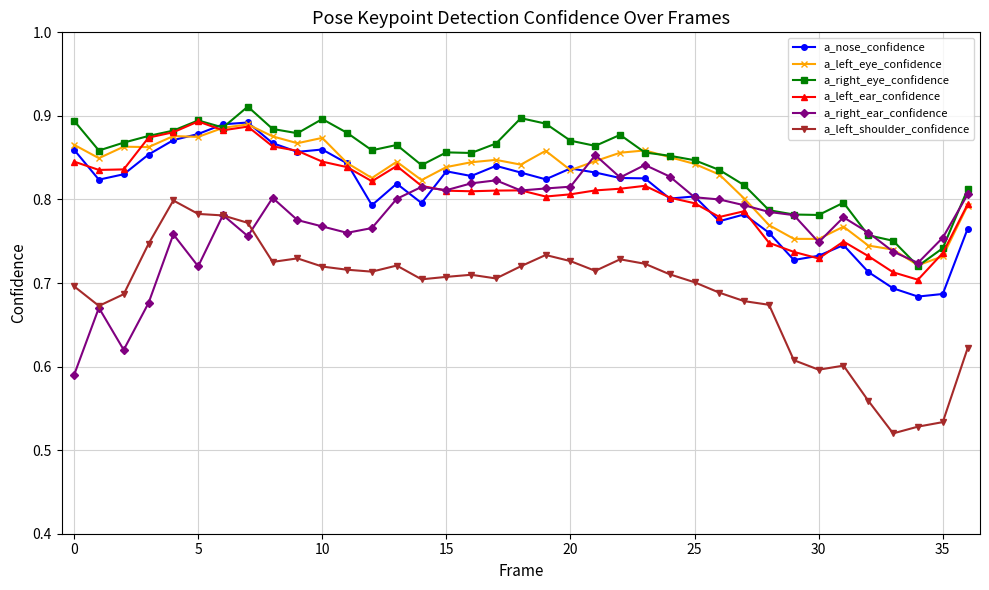

At how many categories does at least one series exceed 0?

37